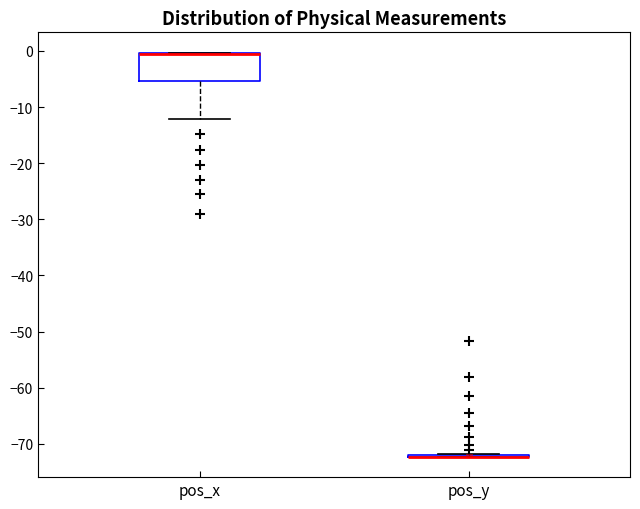

Which box is the tallest, from its lower edge to its upper edge?

pos_x